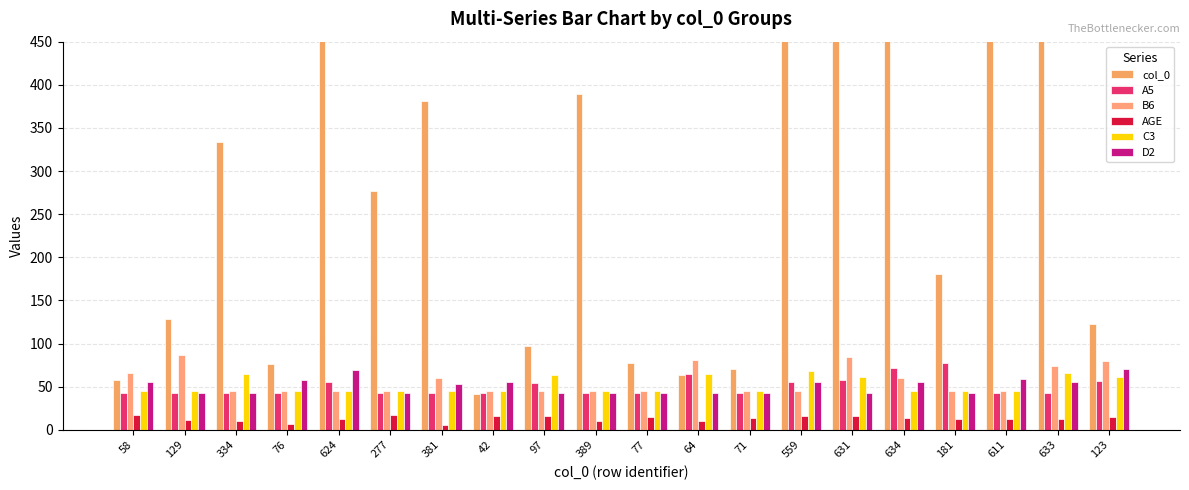

Reading left to right, list all the values displayed in this chart.

col_0: 58	129	334	76	624	277	381	42	97	389	77	64	71	559	631	634	181	611	633	123
A5: 43	43	43	43	56	43	43	43	54	43	43	65	43	56	58	72	77	43	43	57
B6: 66	87	45	45	45	45	60	45	45	45	45	81	45	45	85	60	45	45	74	80
AGE: 17	11	10	7	13	17	6	16	16	10	15	10	14	16	16	14	12	13	13	15
C3: 45	45	65	45	45	45	45	45	63	45	45	65	45	68	61	45	45	45	66	61
D2: 55	43	43	58	69	43	53	56	43	43	43	43	43	55	43	56	43	59	56	70